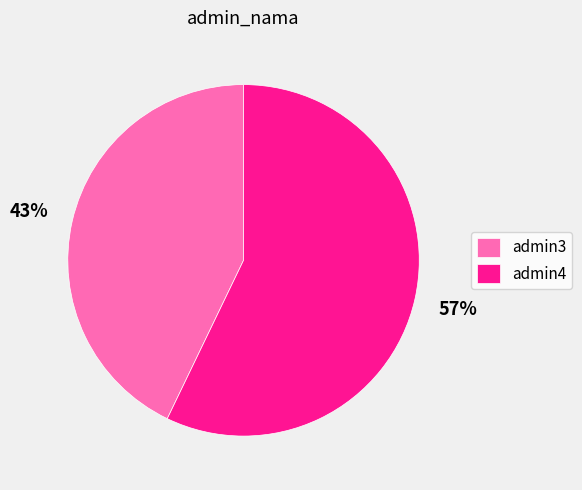

Which slice is the largest?

admin4